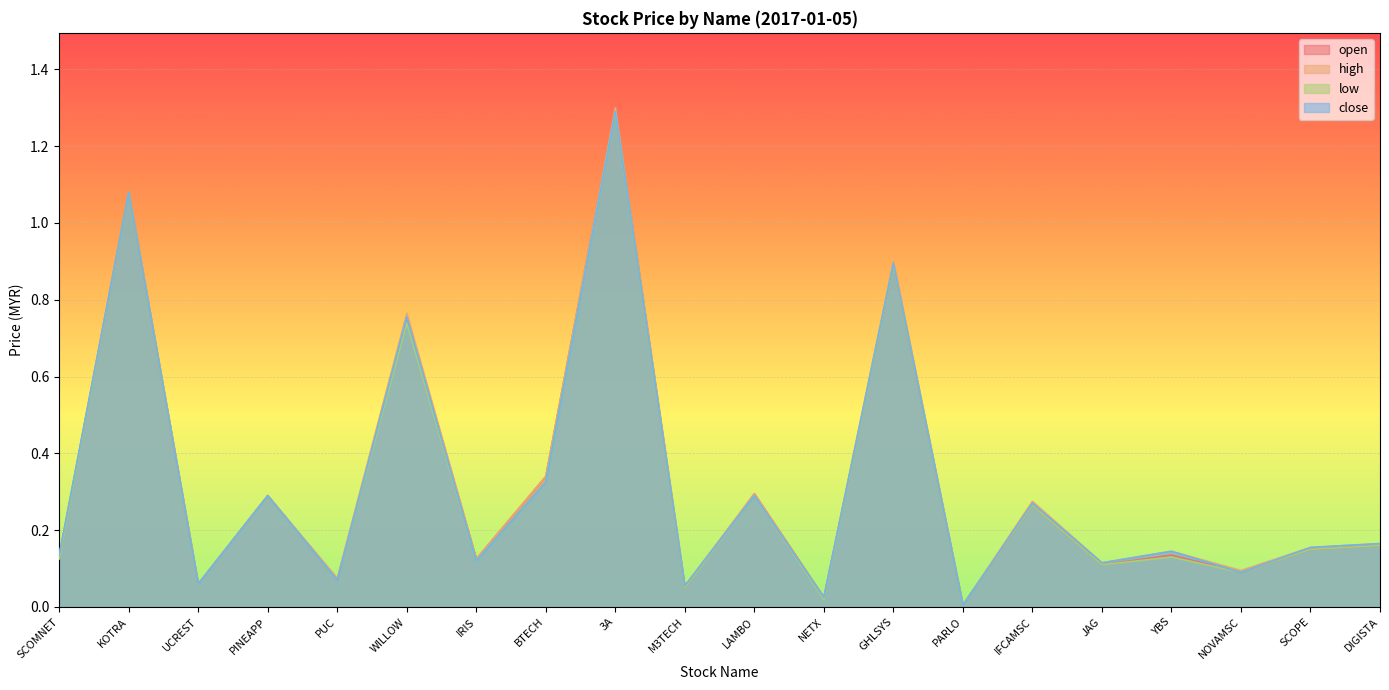

At which label does close reach its peak?

3A